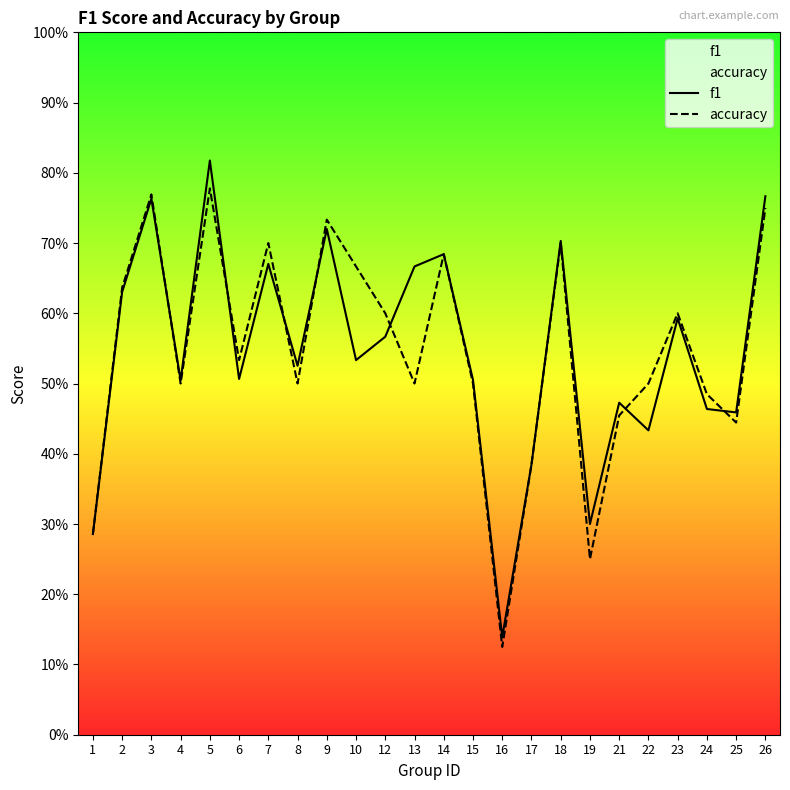

Reading left to right, what are all the values shown in this chart?

f1: 1=0.3	2=0.6	3=0.8	4=0.5	5=0.8	6=0.5	7=0.7	8=0.5	9=0.7	10=0.5	12=0.6	13=0.7	14=0.7	15=0.5	16=0.1	17=0.4	18=0.7	19=0.3	21=0.5	22=0.4	23=0.6	24=0.5	25=0.5	26=0.8
accuracy: 1=0.3	2=0.6	3=0.8	4=0.5	5=0.8	6=0.5	7=0.7	8=0.5	9=0.7	10=0.7	12=0.6	13=0.5	14=0.7	15=0.5	16=0.1	17=0.4	18=0.7	19=0.2	21=0.5	22=0.5	23=0.6	24=0.5	25=0.4	26=0.8